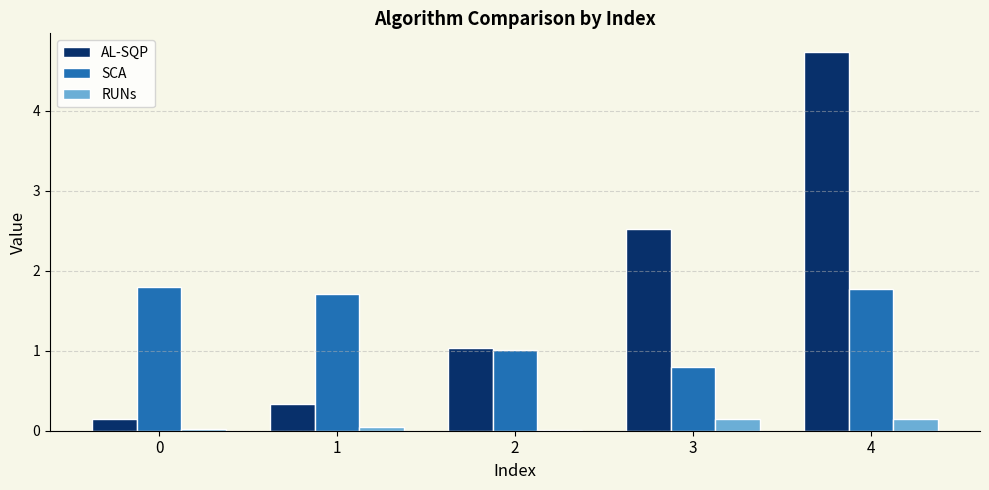

Which series has the largest total across all categories?

AL-SQP